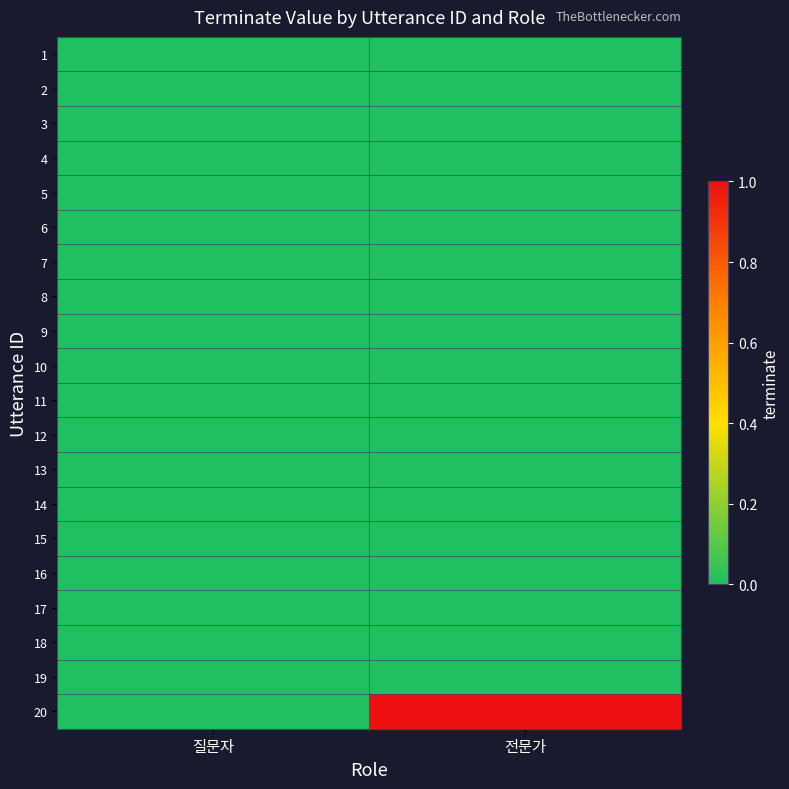

What is the total value across all series at 전문가?

1